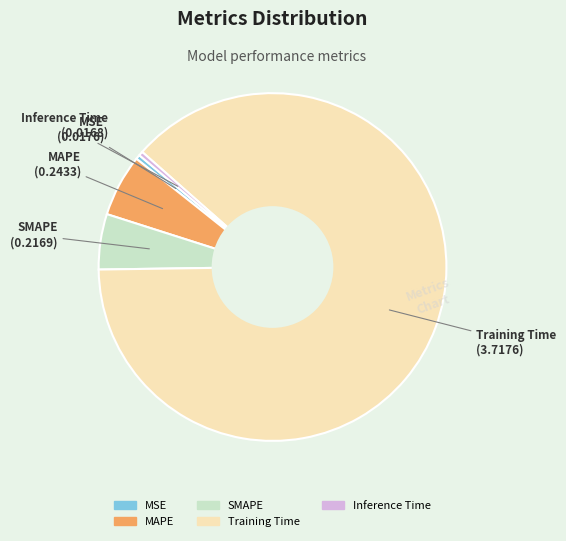

Which slice represents more than half of the pie?

Training Time